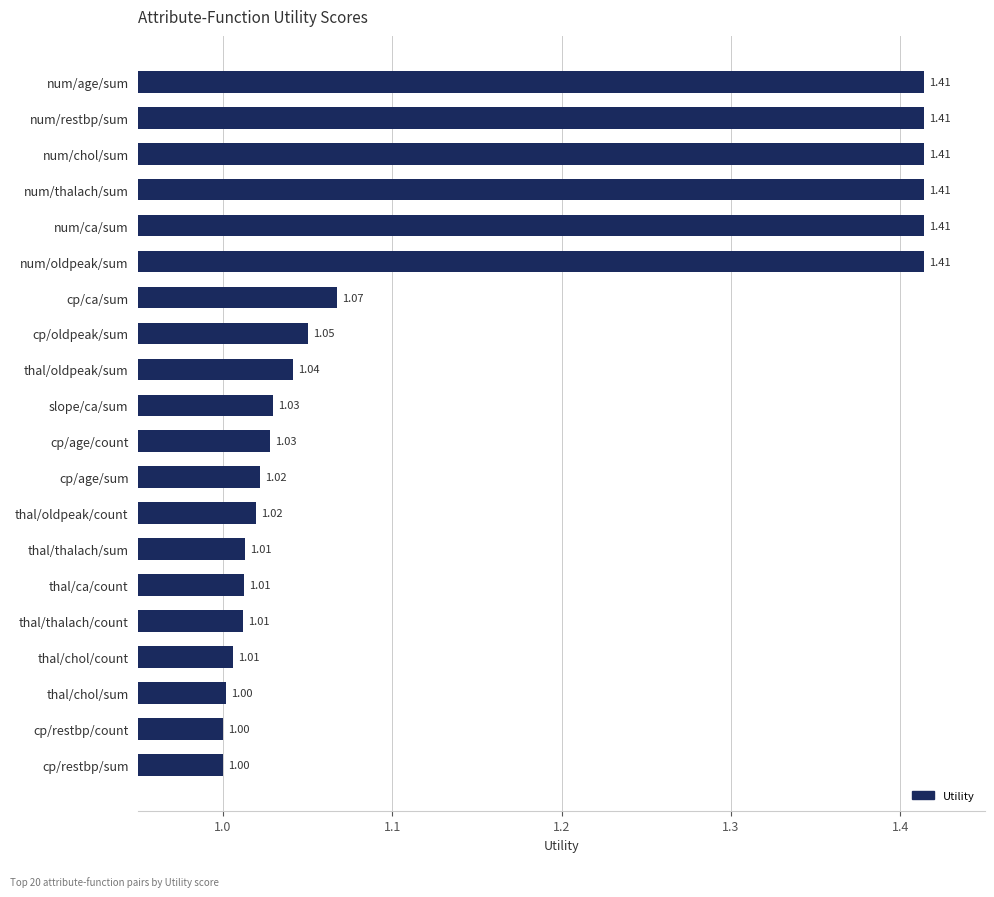

What is the sum of the values at num/age/sum and slope/ca/sum?

2.4